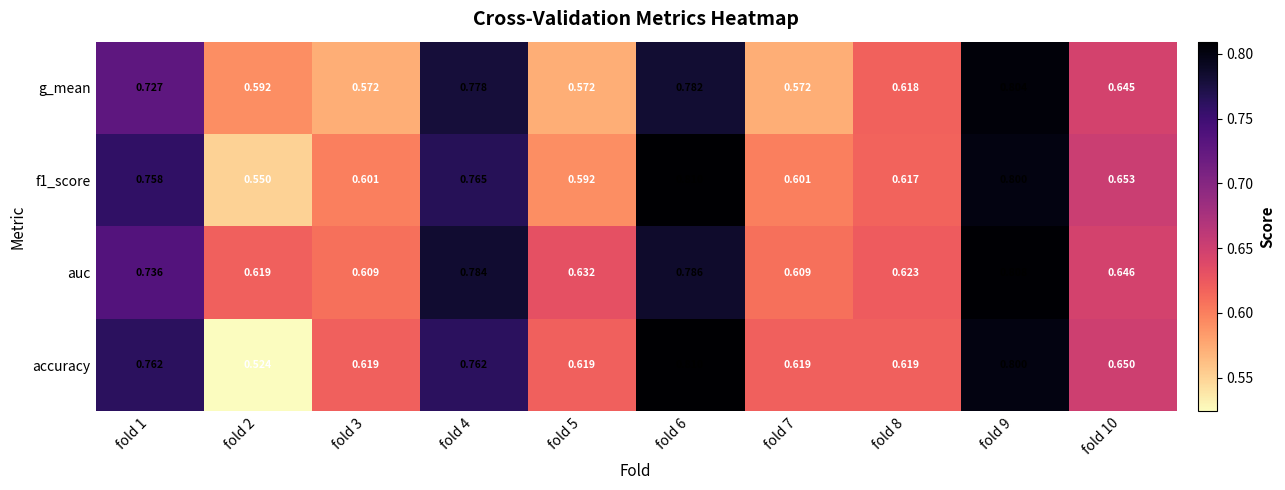

Which series has the largest total across all categories?

auc